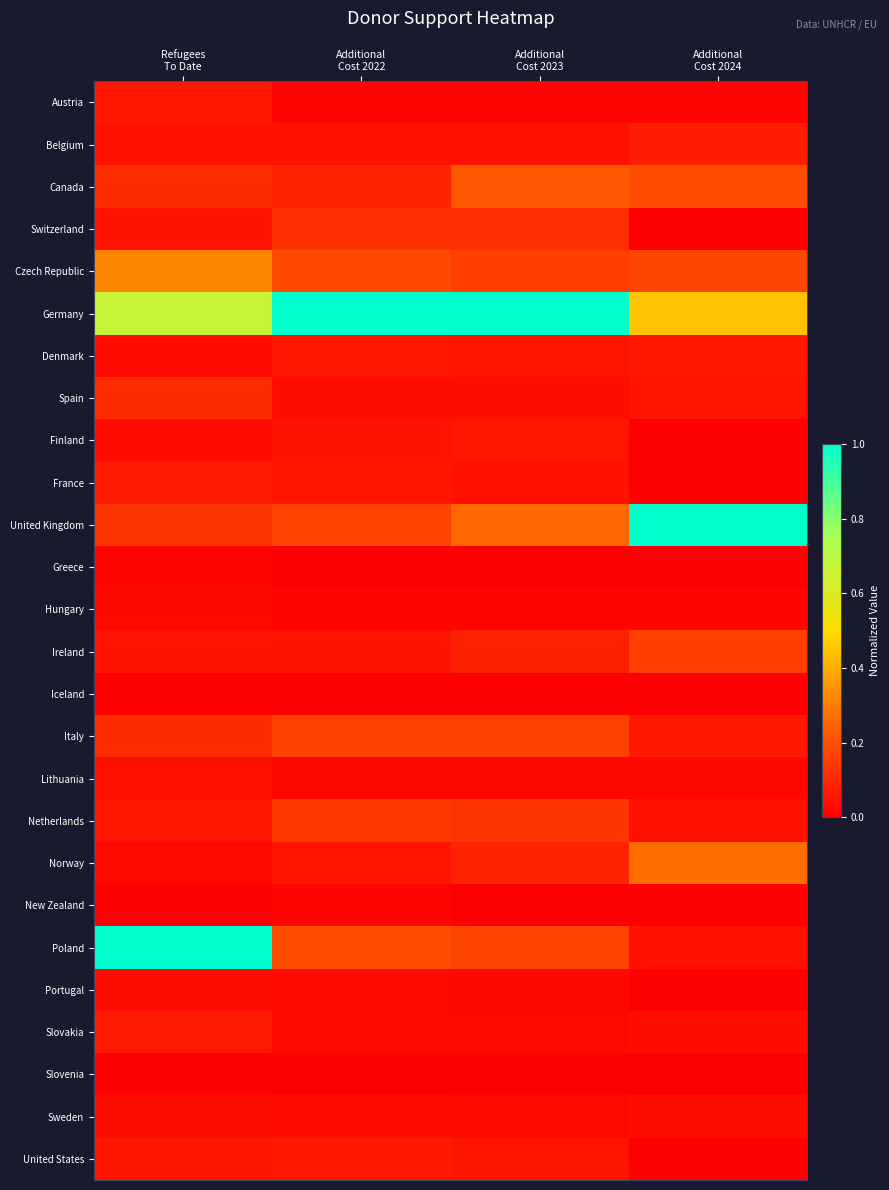

Which series has the widest spread of values?

Poland